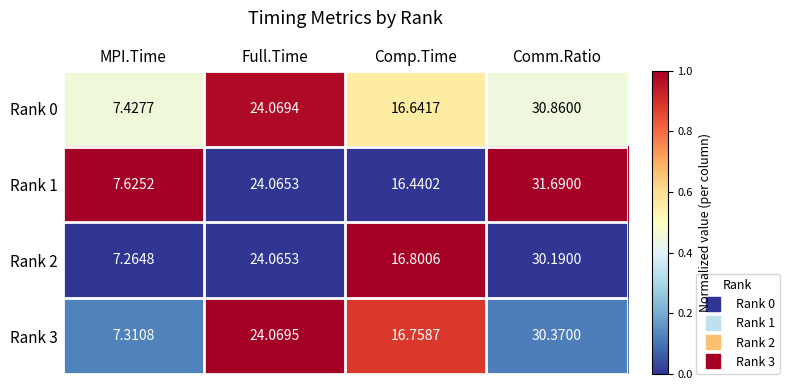

At which label does Rank 3 first exceed 24?

Full.Time